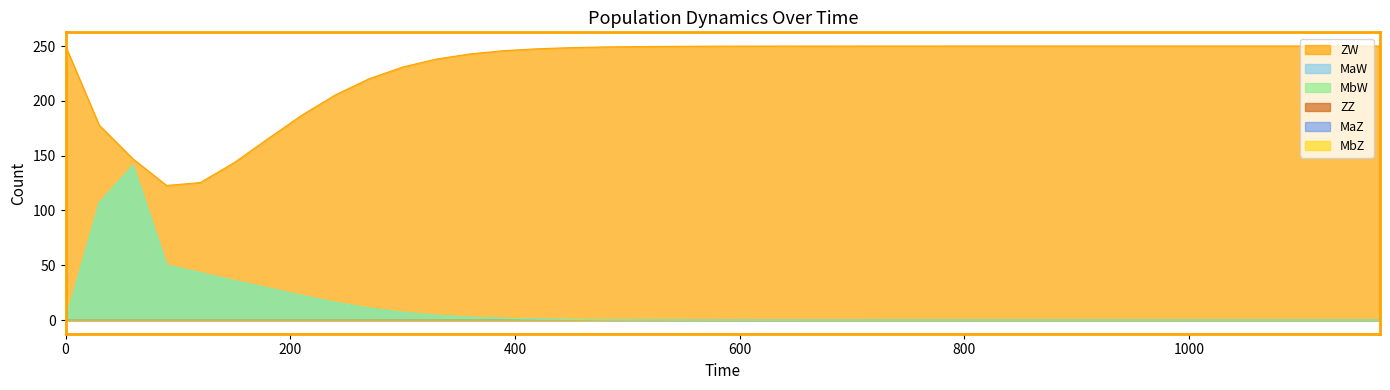

Does the chart display data point markers on the line(s)?

No